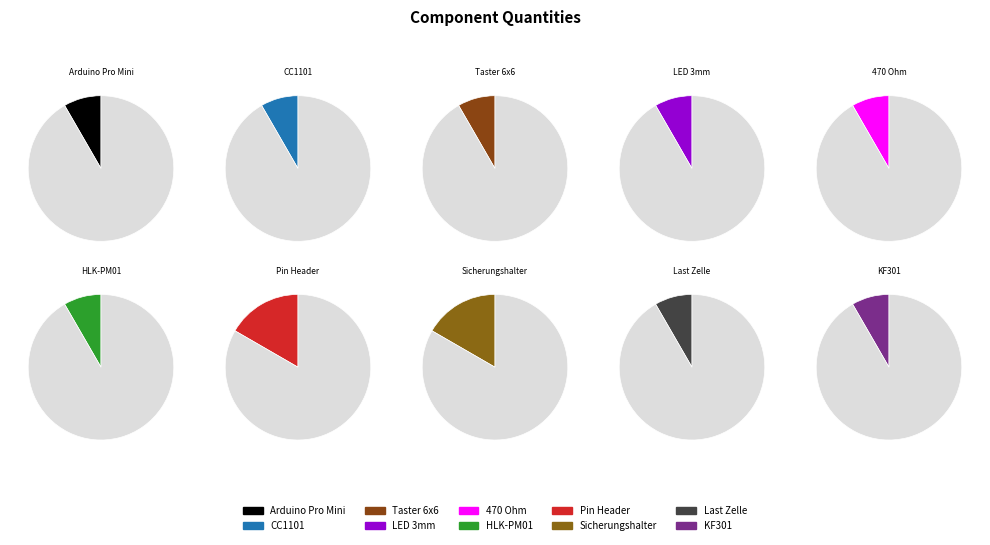

What portion of the pie excludes CC1101 Funkmodul?

91.7%